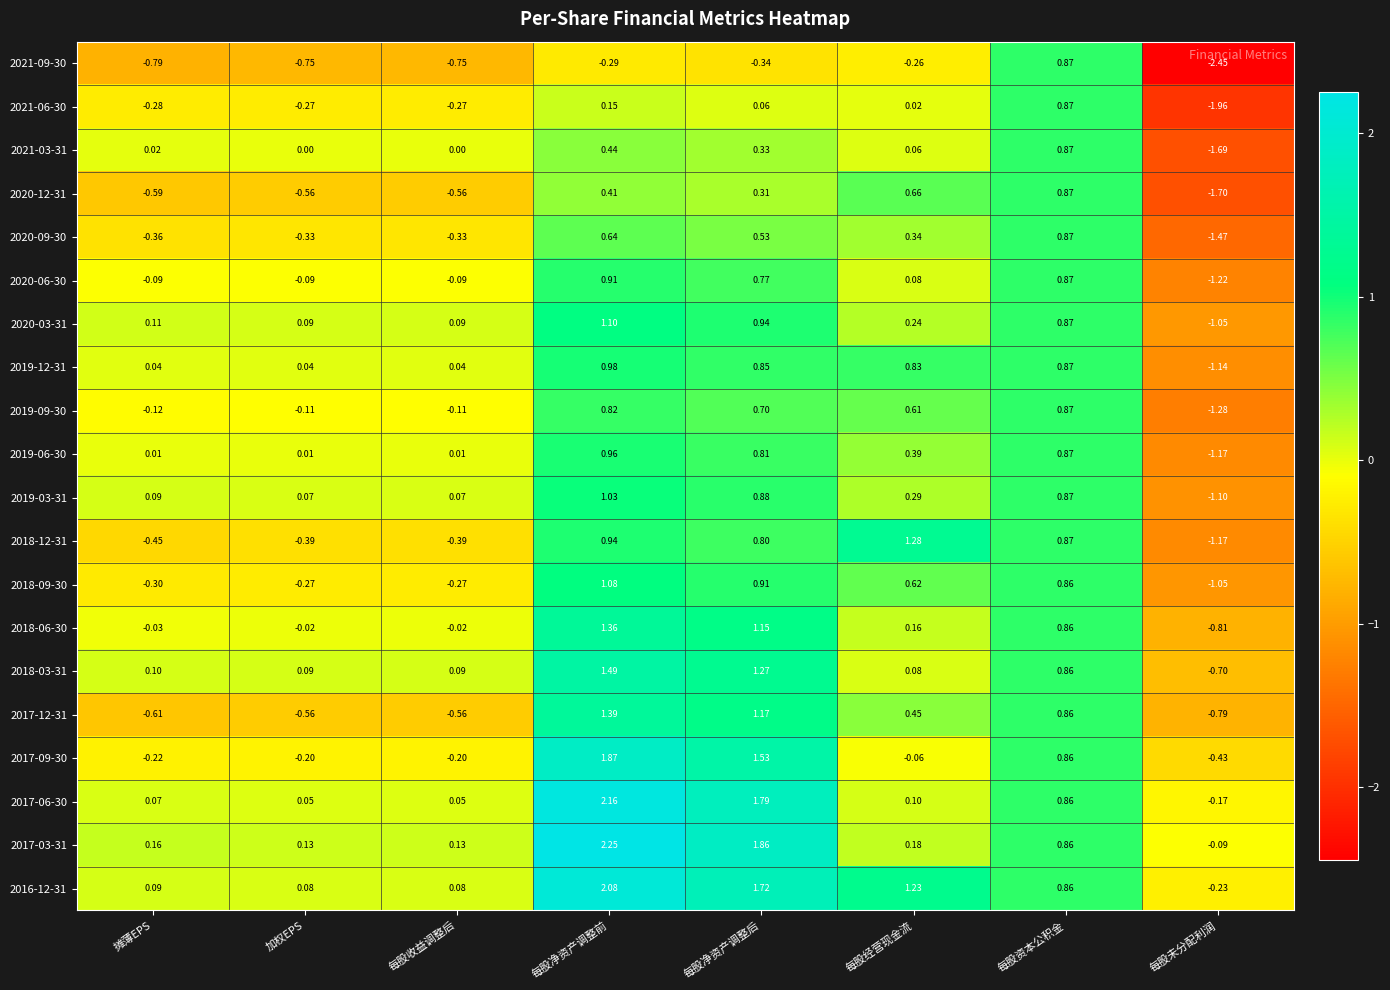

Is the value of 2017-12-31 at 每股净资产调整后 greater than the value of 2018-12-31 at 每股经营现金流?

No